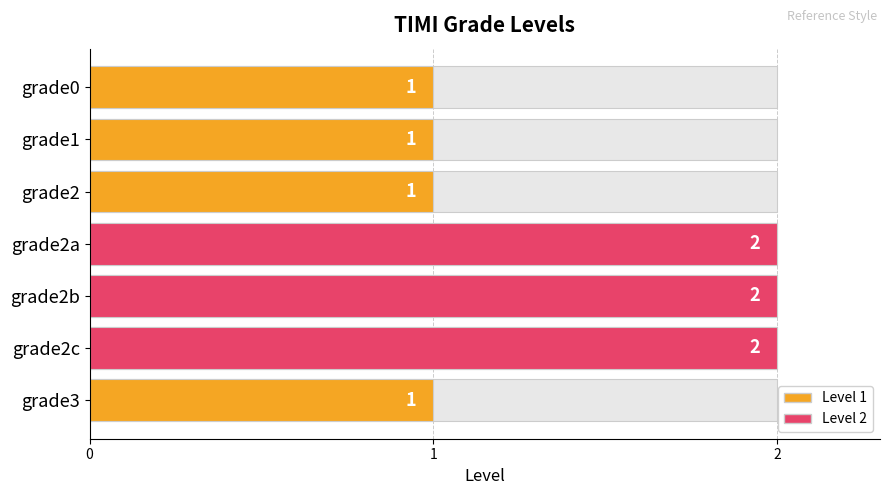

Rank the categories by value from highest to lowest.

grade2a, grade2b, grade2c, grade0, grade1, grade2, grade3